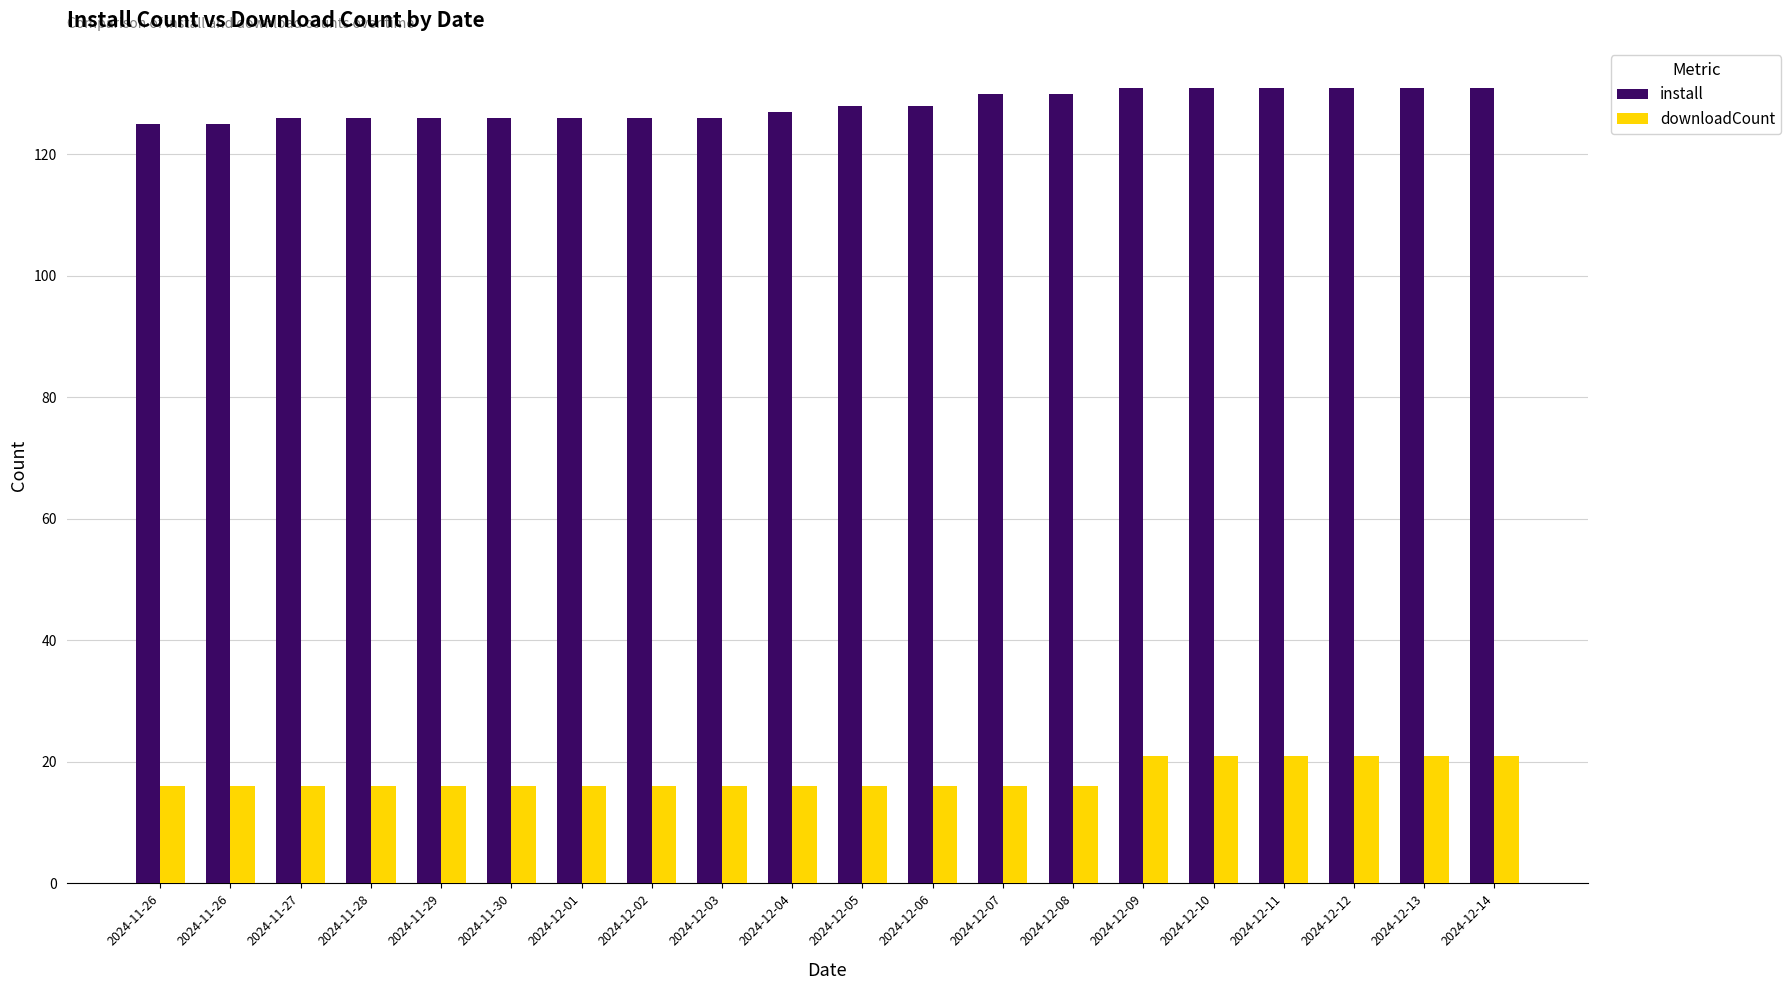

List the series in order of their peak value, lowest first.

downloadCount, install